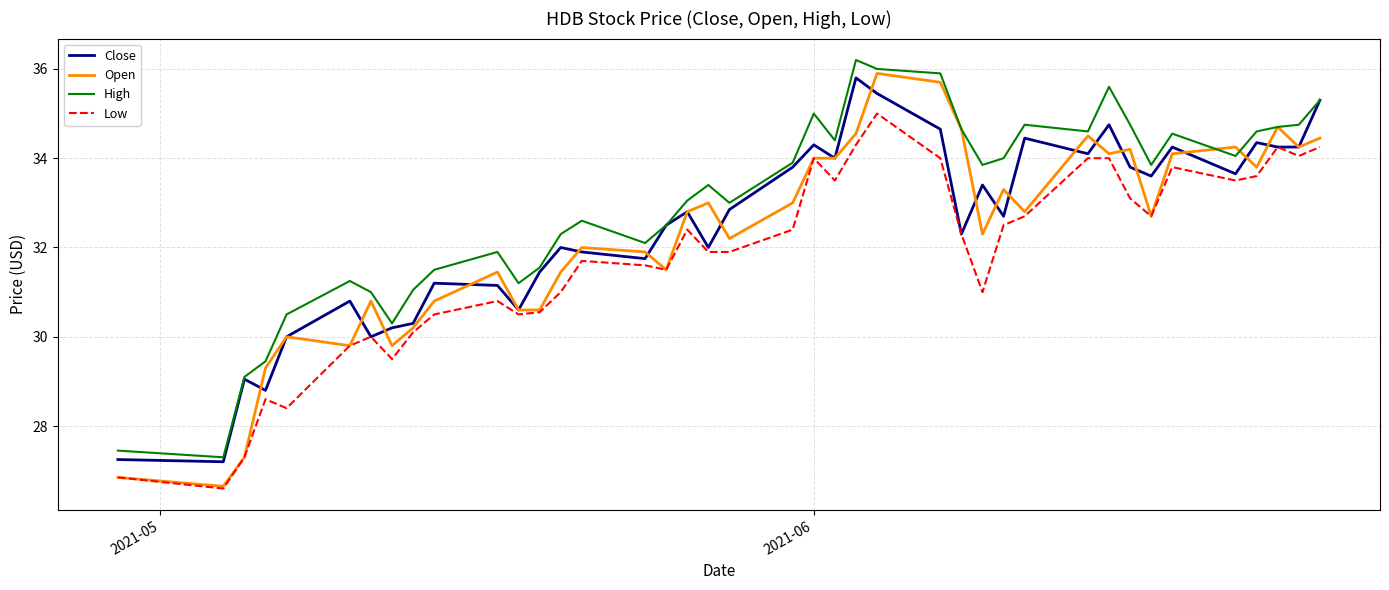

What is the greatest value displayed?

36.2